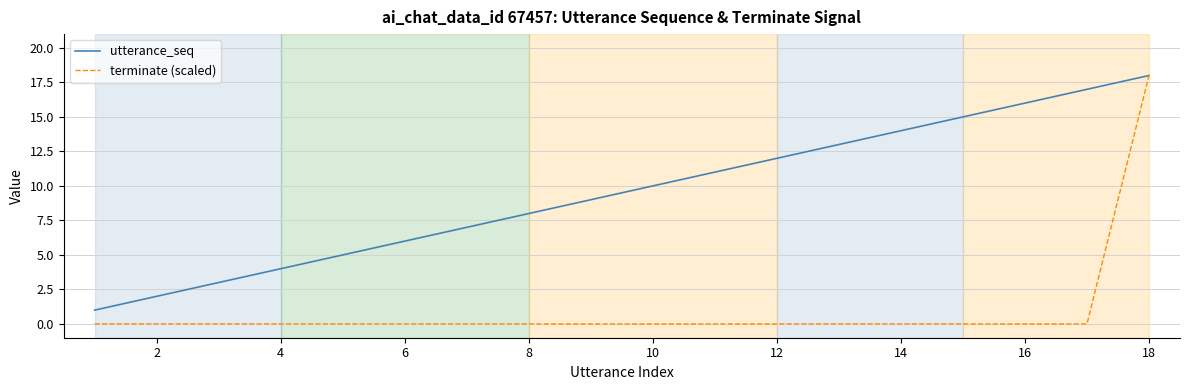

How many lines are shown in the chart?

2